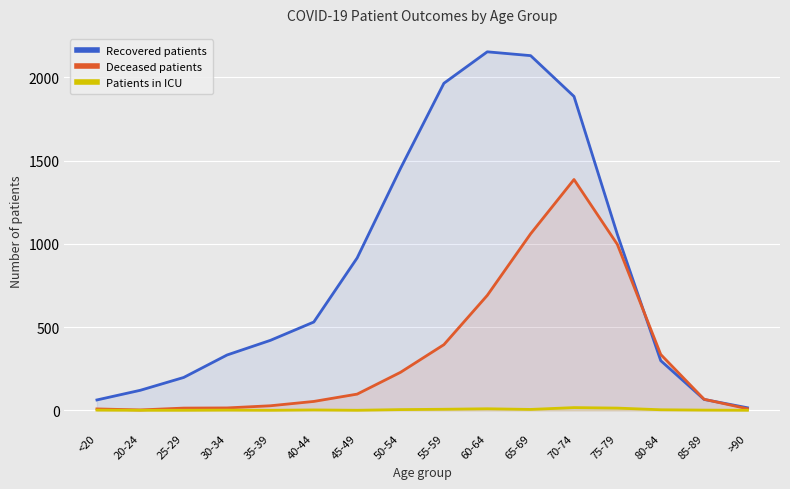

At which category does Recovered patients reach its first local peak?

60-64